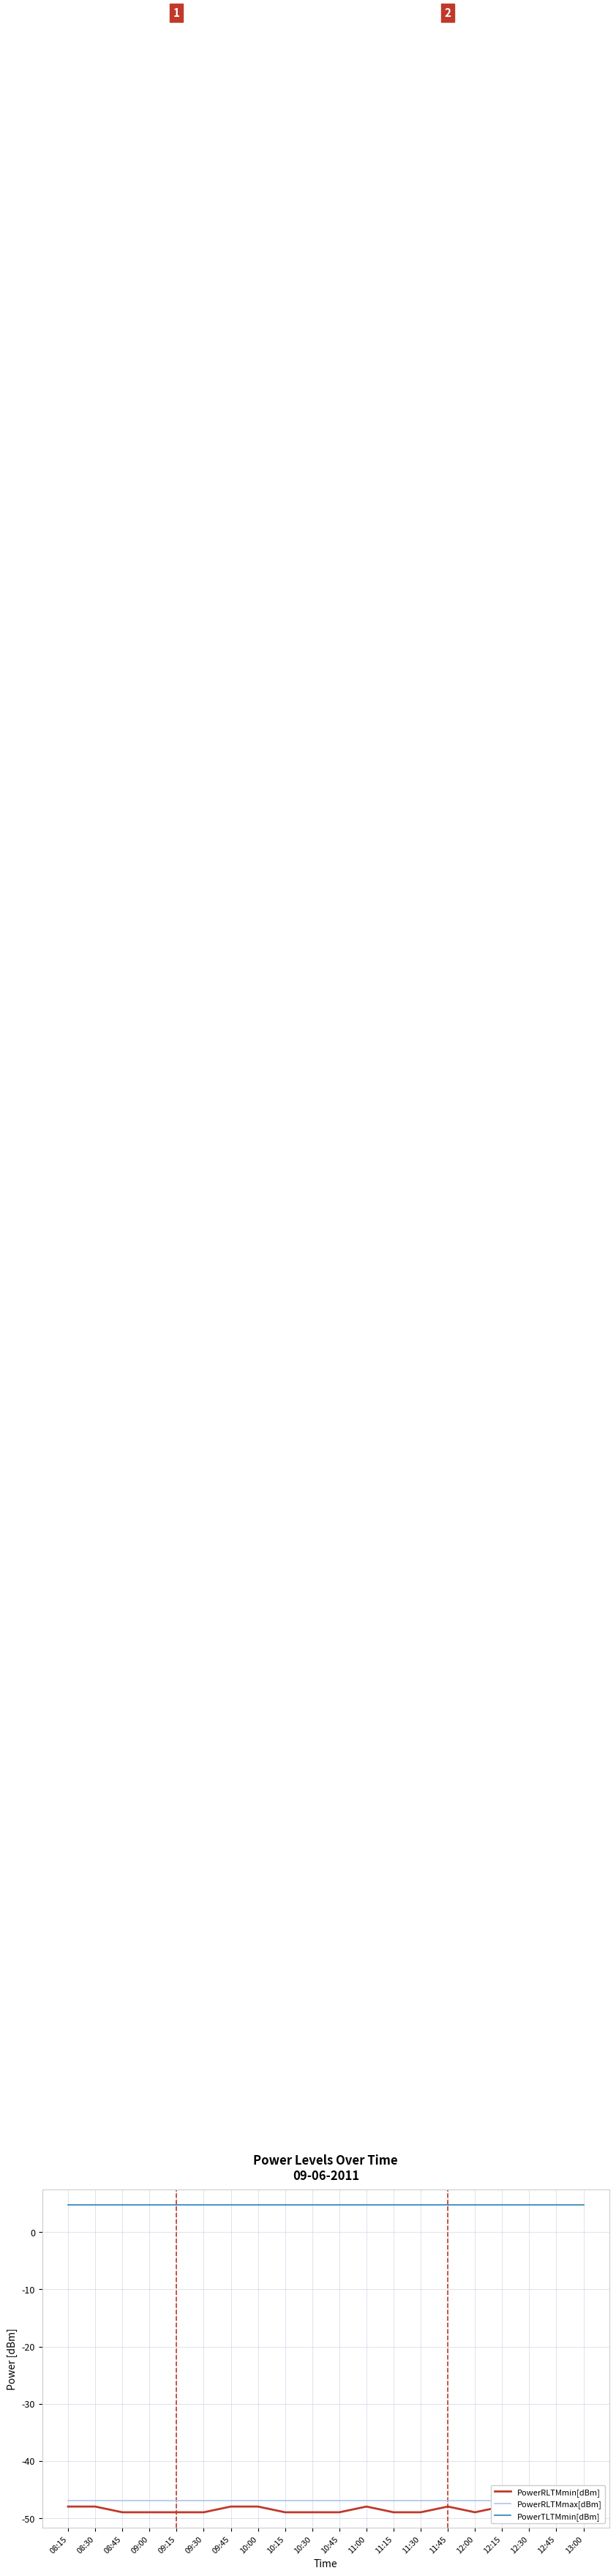

Count the number of categories in the chart.

20